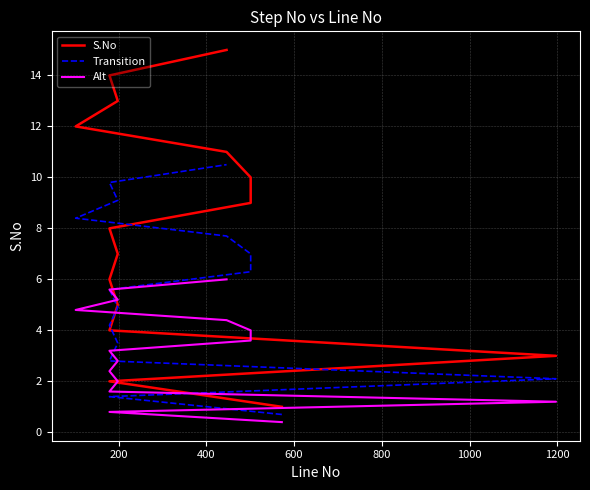

Reading right to left, extract all data points from this chart.

S.No: 15.0	14.0	13.0	12.0	11.0	10.0	9.0	8.0	7.0	6.0	5.0	4.0	3.0	2.0	1.0
Transition: 10.5	9.8	9.1	8.4	7.7	7.0	6.3	5.6	4.9	4.2	3.5	2.8	2.1	1.4	0.7
Alt: 6.0	5.6	5.2	4.8	4.4	4.0	3.6	3.2	2.8	2.4	2.0	1.6	1.2	0.8	0.4